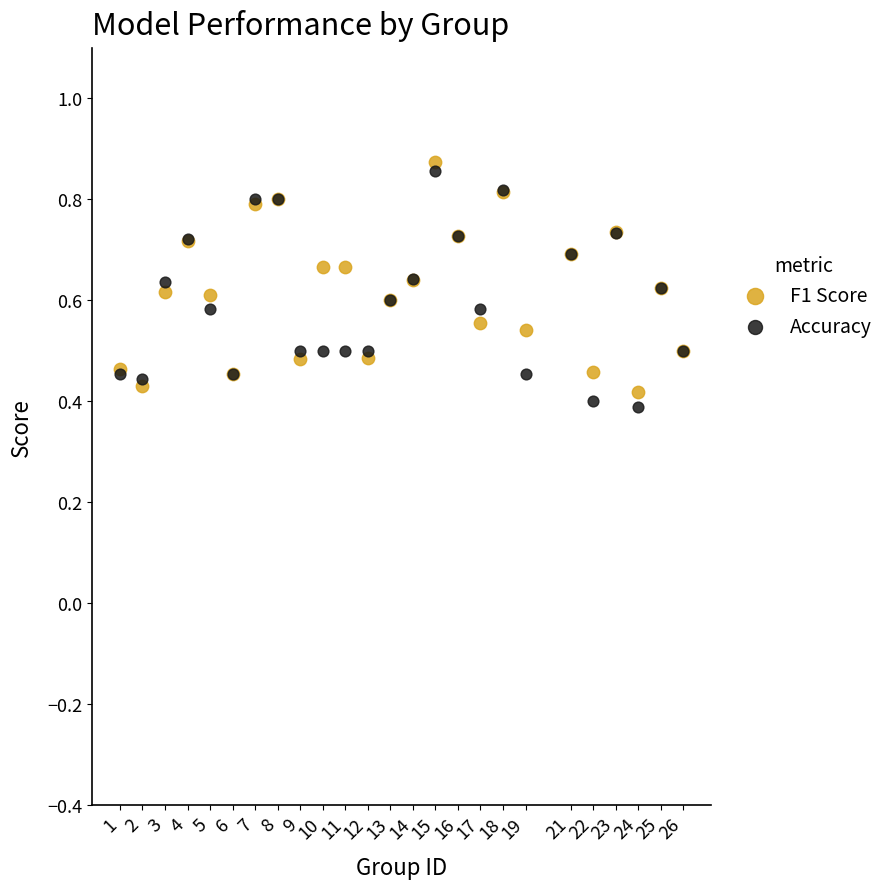

What are all the series names shown in the legend?

F1 Score, Accuracy